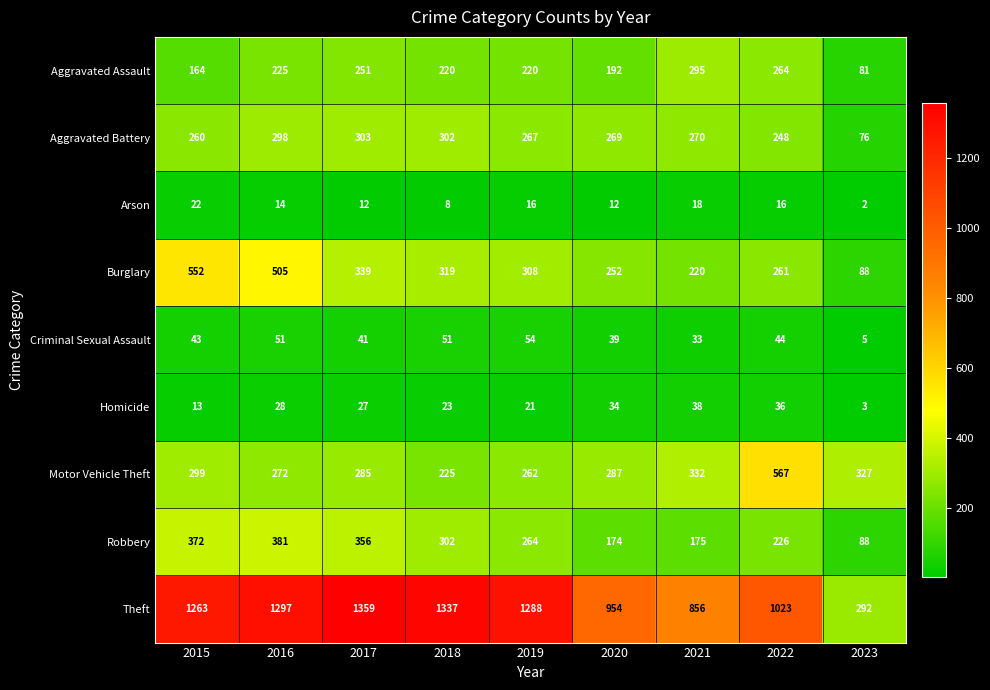

At which category does the chart reach its peak across all series?

2017